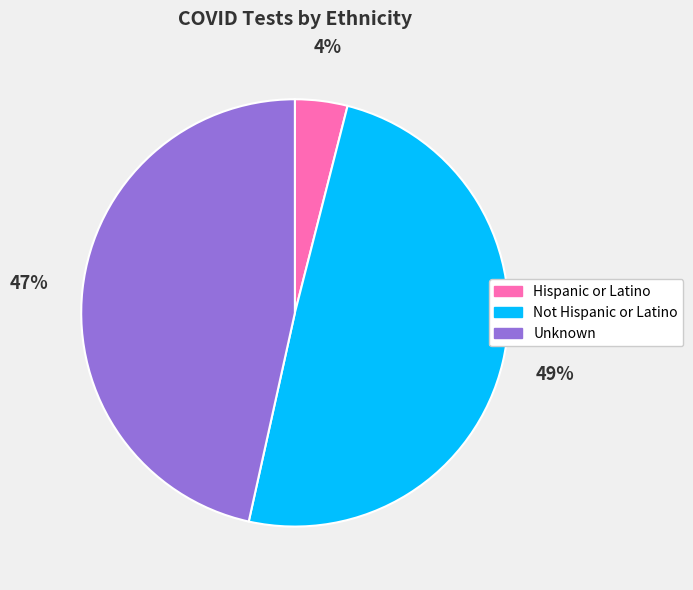

Is there any slice that represents more than half of the pie?

No